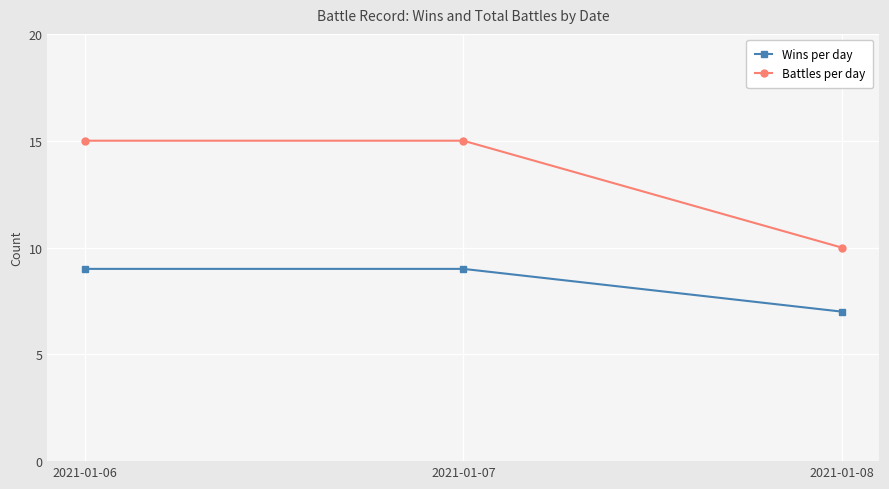

Does the chart have visible grid lines?

Yes